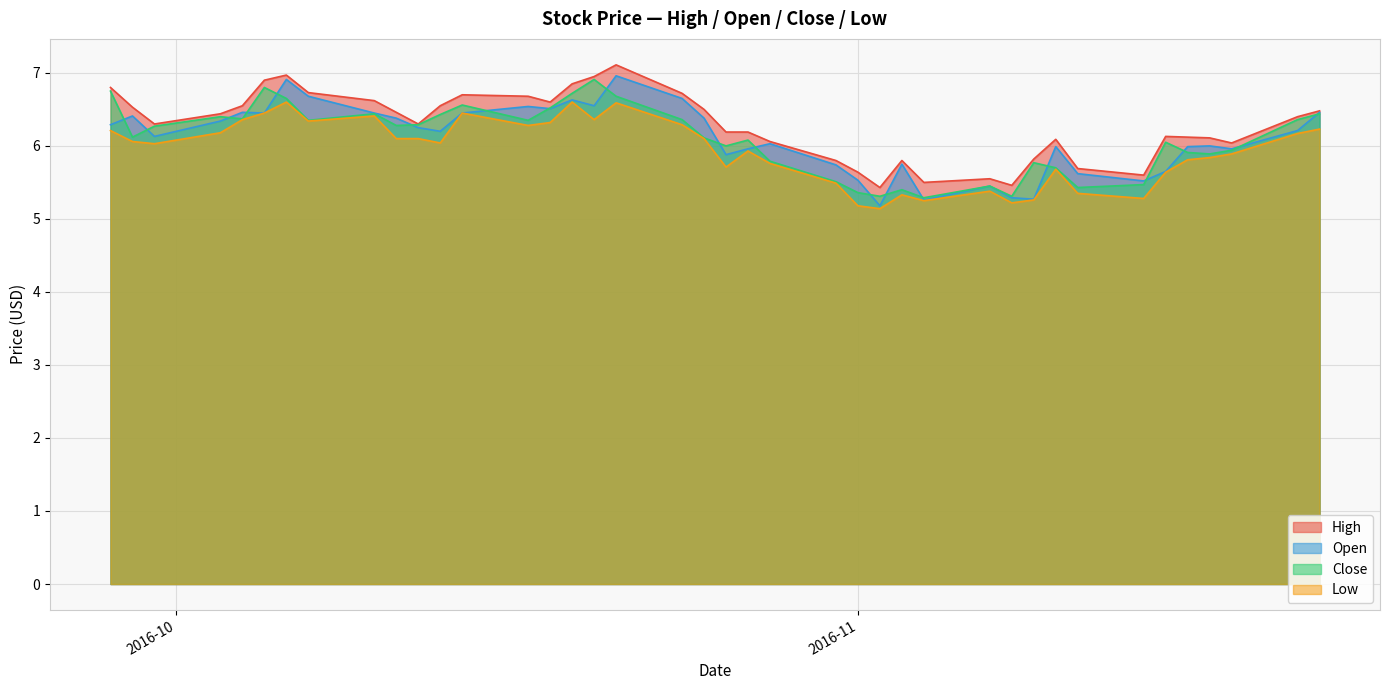

How many values in the Open series exceed 6?

23